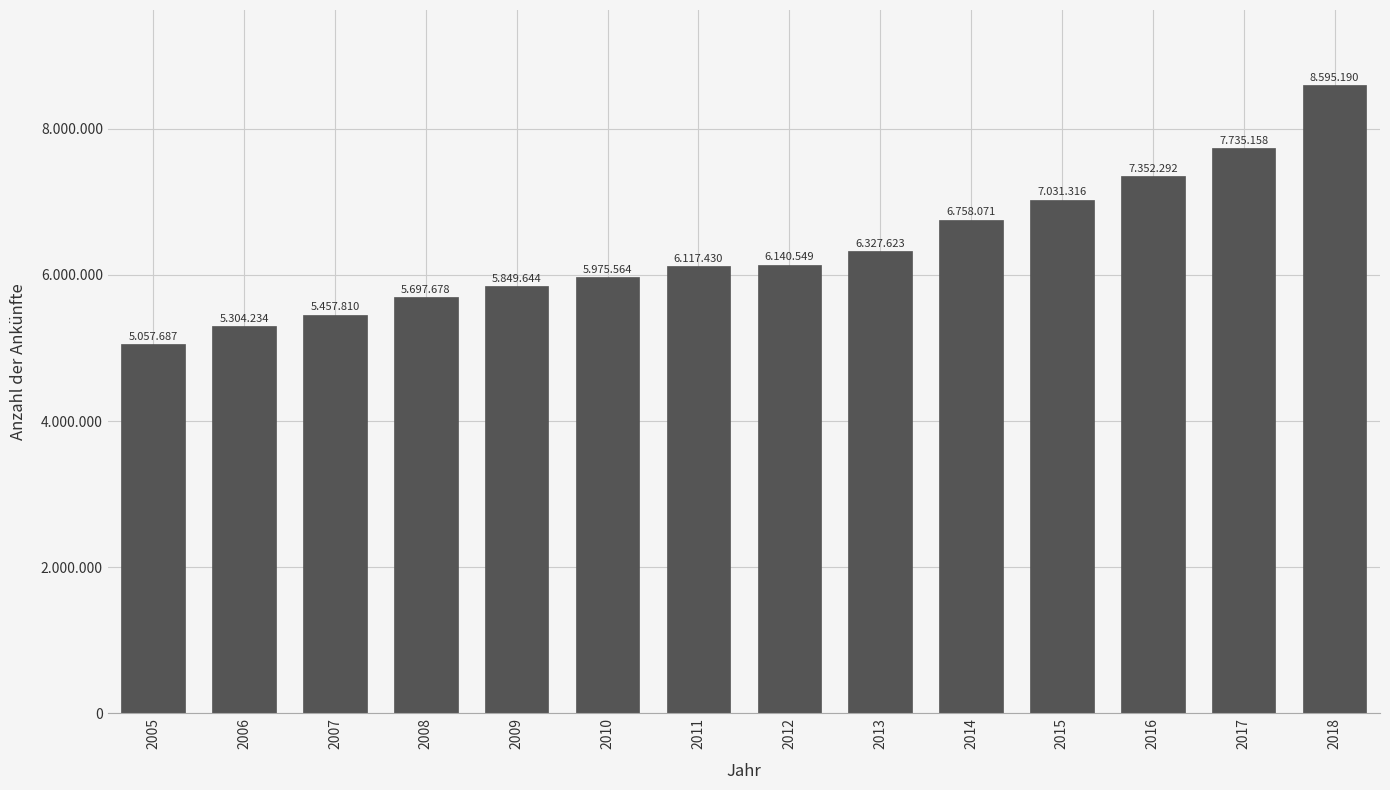

Does the chart contain any negative values?

No